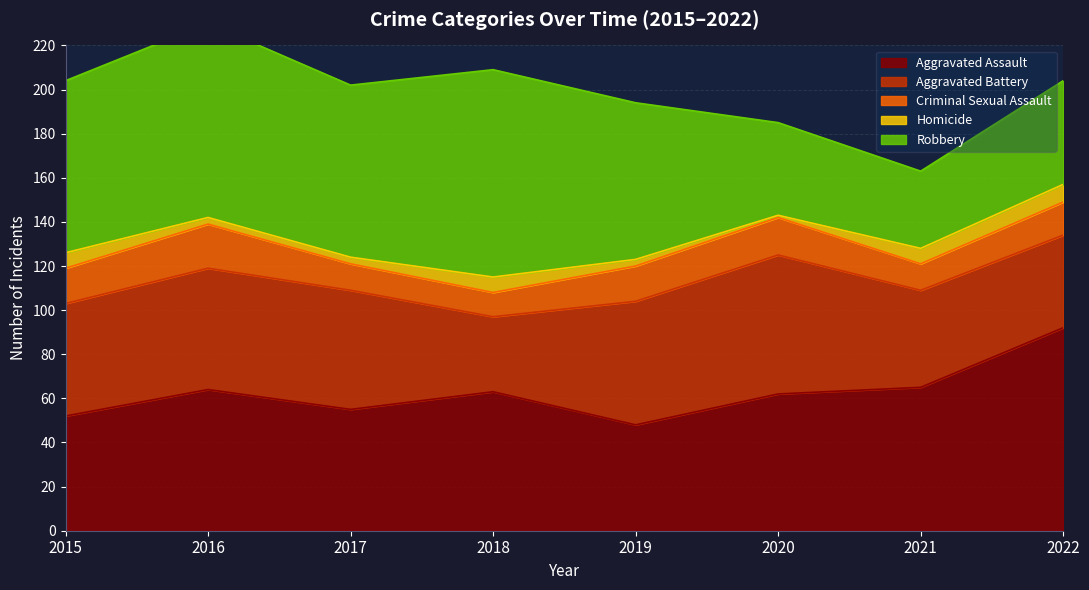

What is the difference between the second highest and second lowest values in the Robbery series?

46